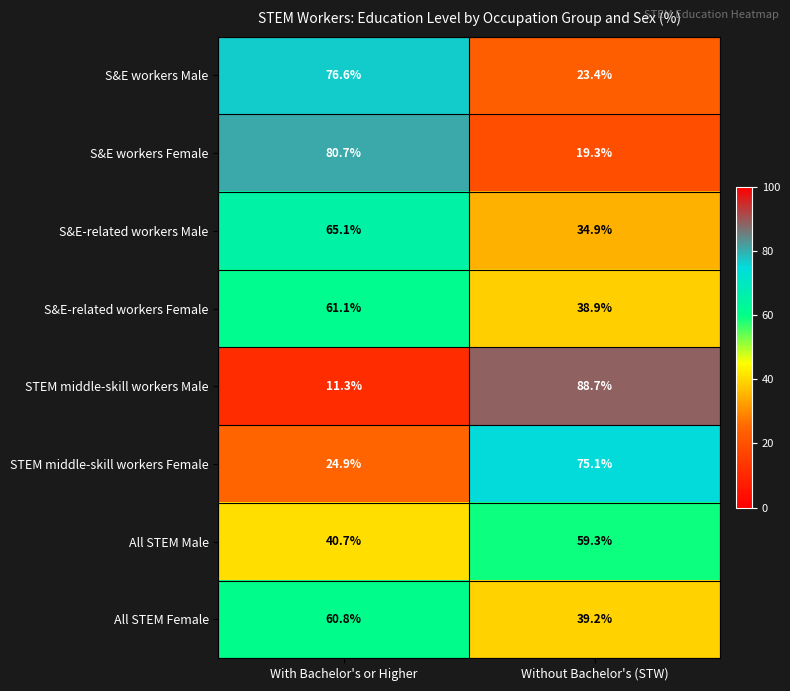

The value of S&E-related workers Male at With Bachelor's or Higher is 65.1. True or false?

True